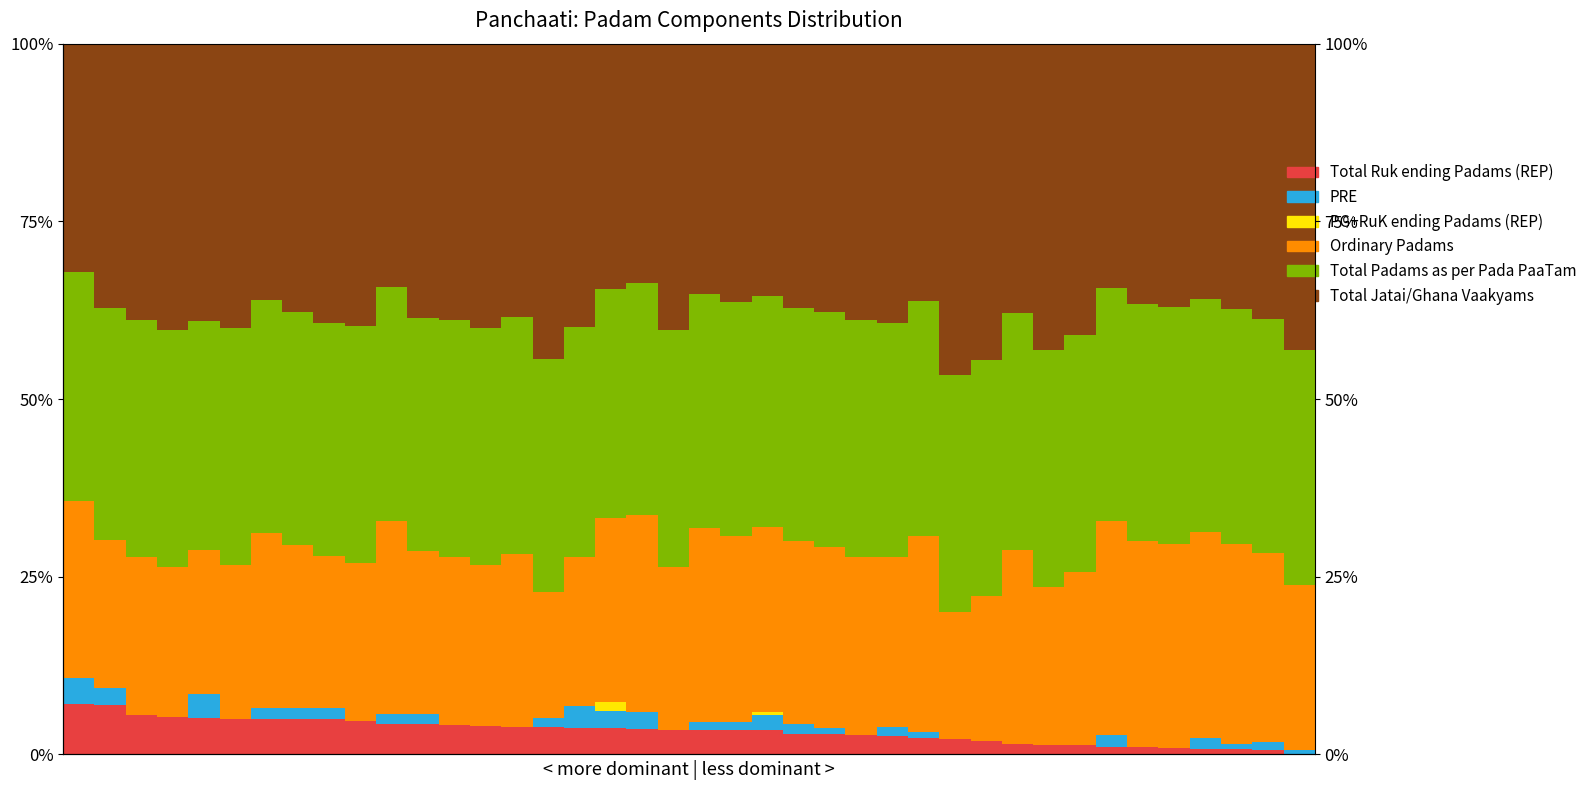

What value does the Ordinary Padams series have at 14?

24.4